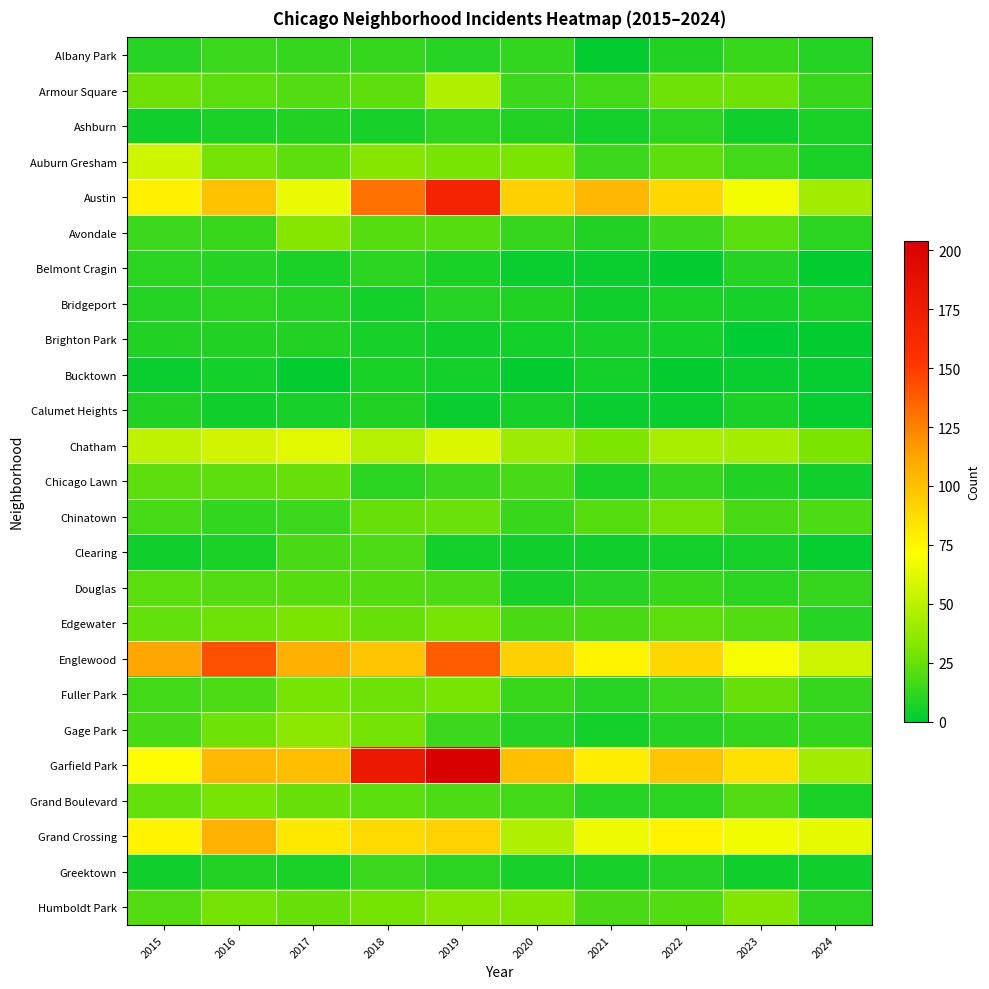

Which label corresponds to the smallest value in the chart?

2023